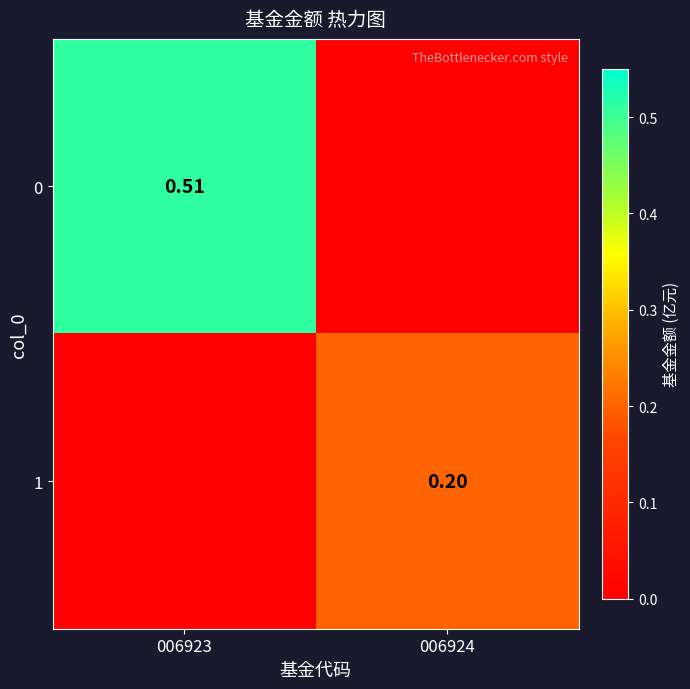

How many categories are shown in the chart?

2